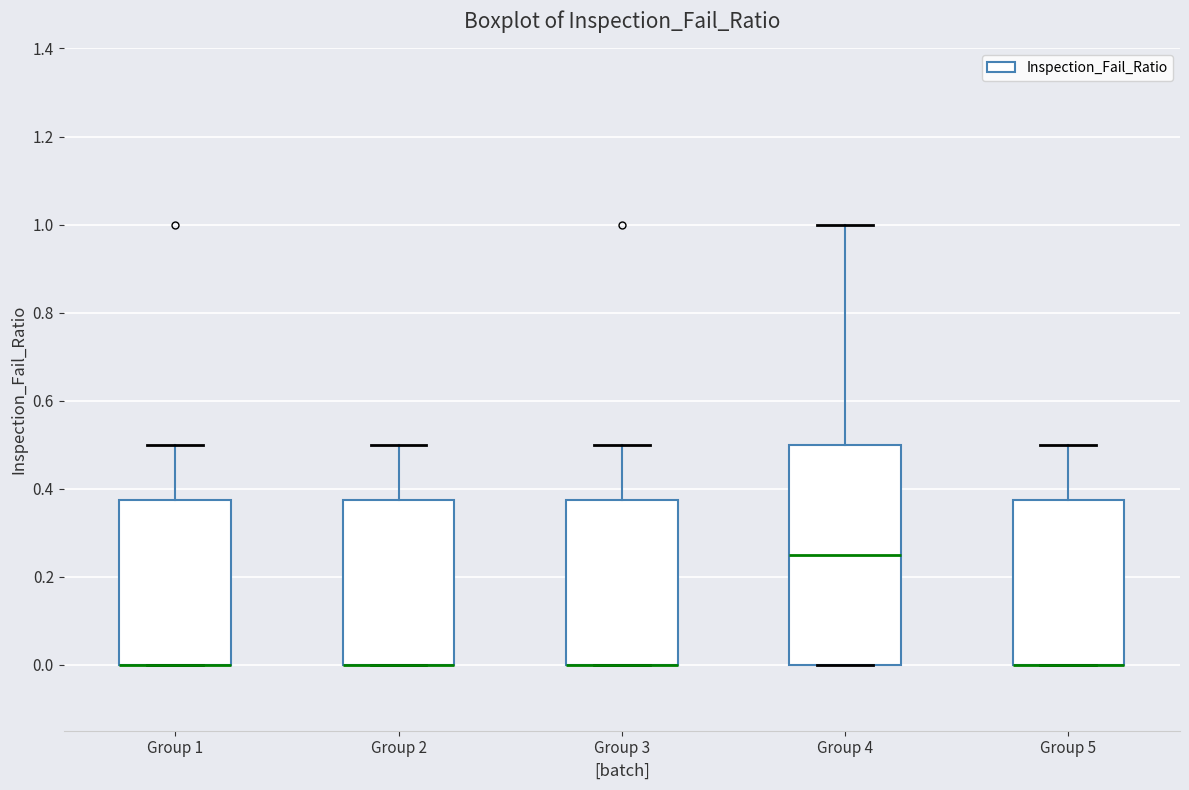

Reading left to right, read every box against the y-axis: the position of its median line, the range the box covers, and the ends of its whiskers. The values are not printed on the chart, so give them approximately, as read against the axis.

Group 1: median 0.00 (drawn on the box's lower edge), box 0.00 to 0.38, whiskers 0.00 to 0.50
Group 2: median 0.00 (drawn on the box's lower edge), box 0.00 to 0.38, whiskers 0.00 to 0.50
Group 3: median 0.00 (drawn on the box's lower edge), box 0.00 to 0.38, whiskers 0.00 to 0.50
Group 4: median 0.26, box 0.00 to 0.50, whiskers 0.00 to 1.00
Group 5: median 0.00 (drawn on the box's lower edge), box 0.00 to 0.38, whiskers 0.00 to 0.50